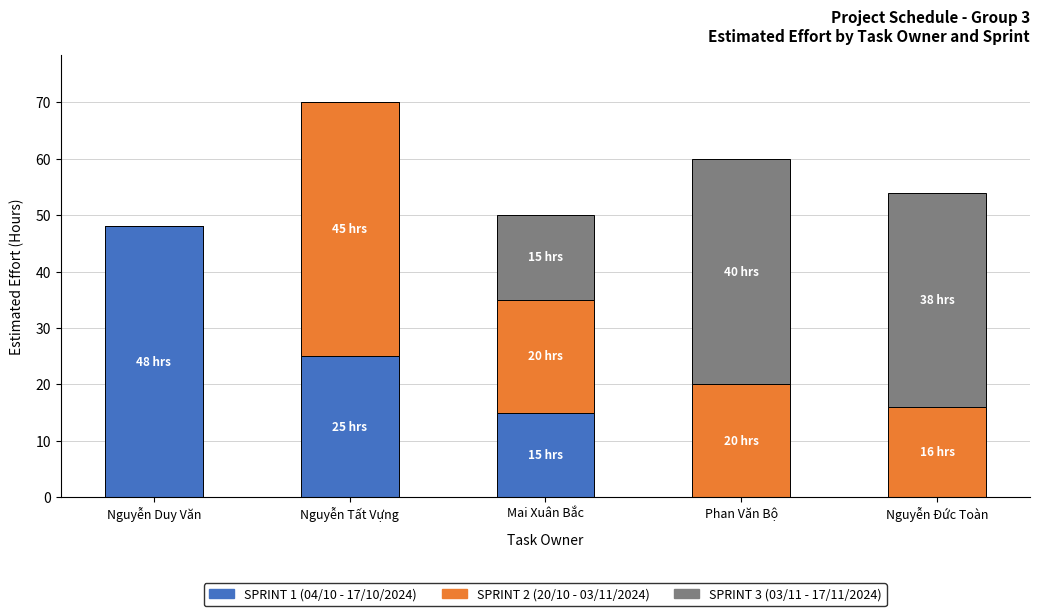

Reading left to right, list the values for the SPRINT 1 series.

Nguyễn Duy Văn=48	Nguyễn Tất Vựng=25	Mai Xuân Bắc=15	Phan Văn Bộ=0	Nguyễn Đức Toàn=0